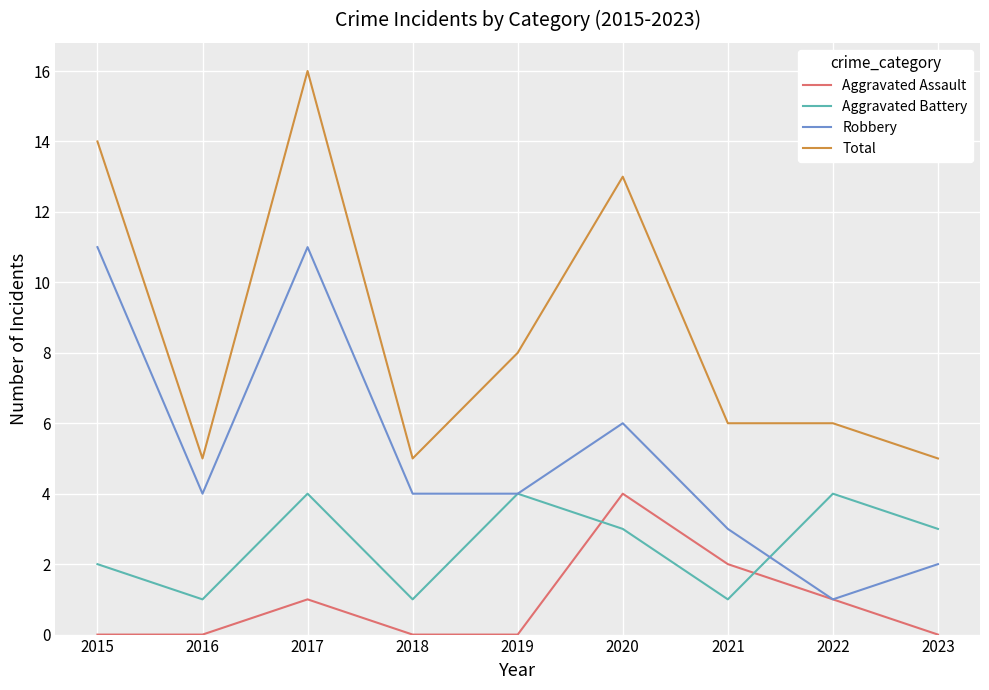

Rank the series at 2015 from lowest to highest value.

Aggravated Assault, Aggravated Battery, Robbery, Total